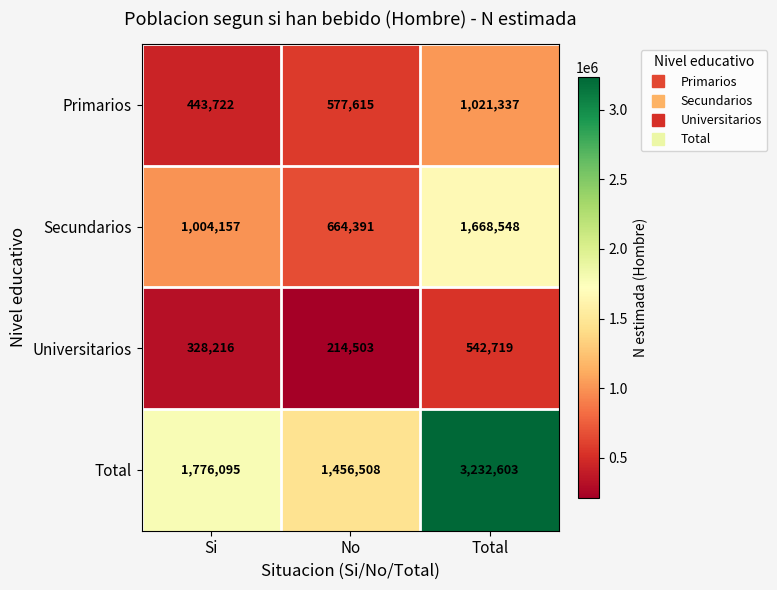

What is the difference between the maximum and minimum values in the Universitarios series?

328216